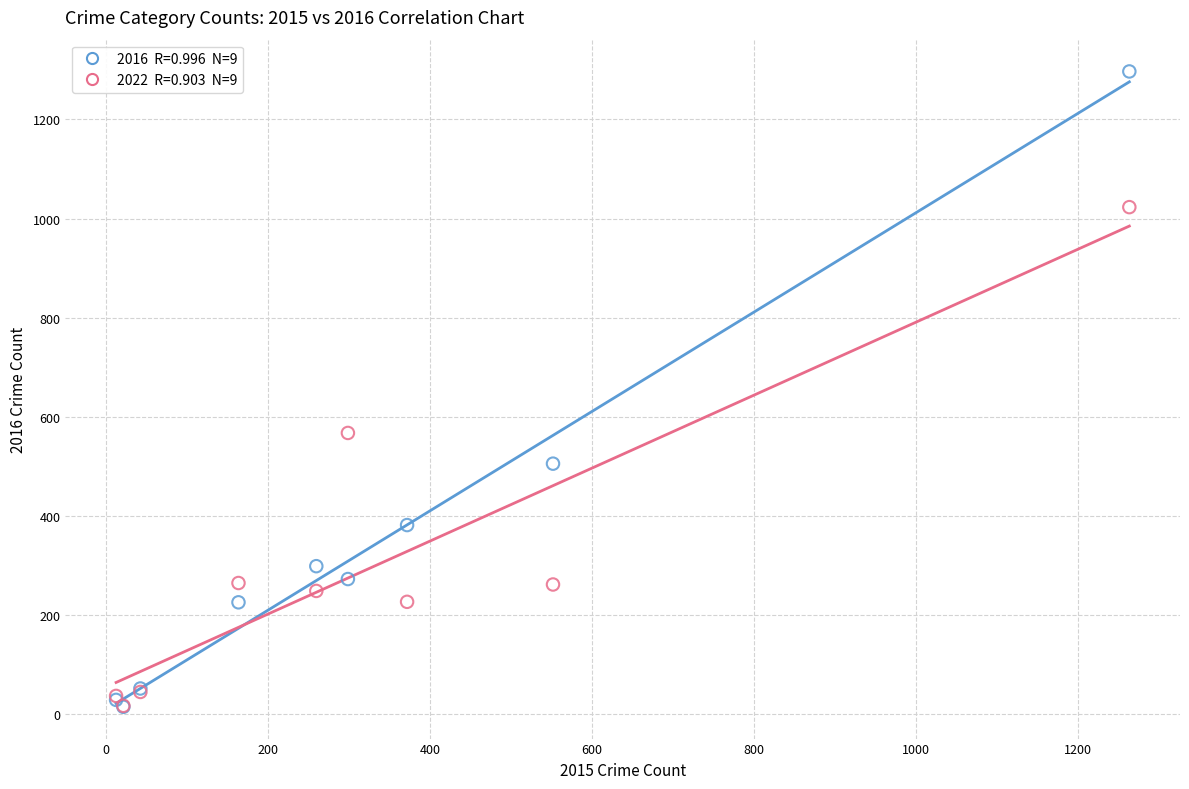

Across all series, what Y value is closest to 655?

567